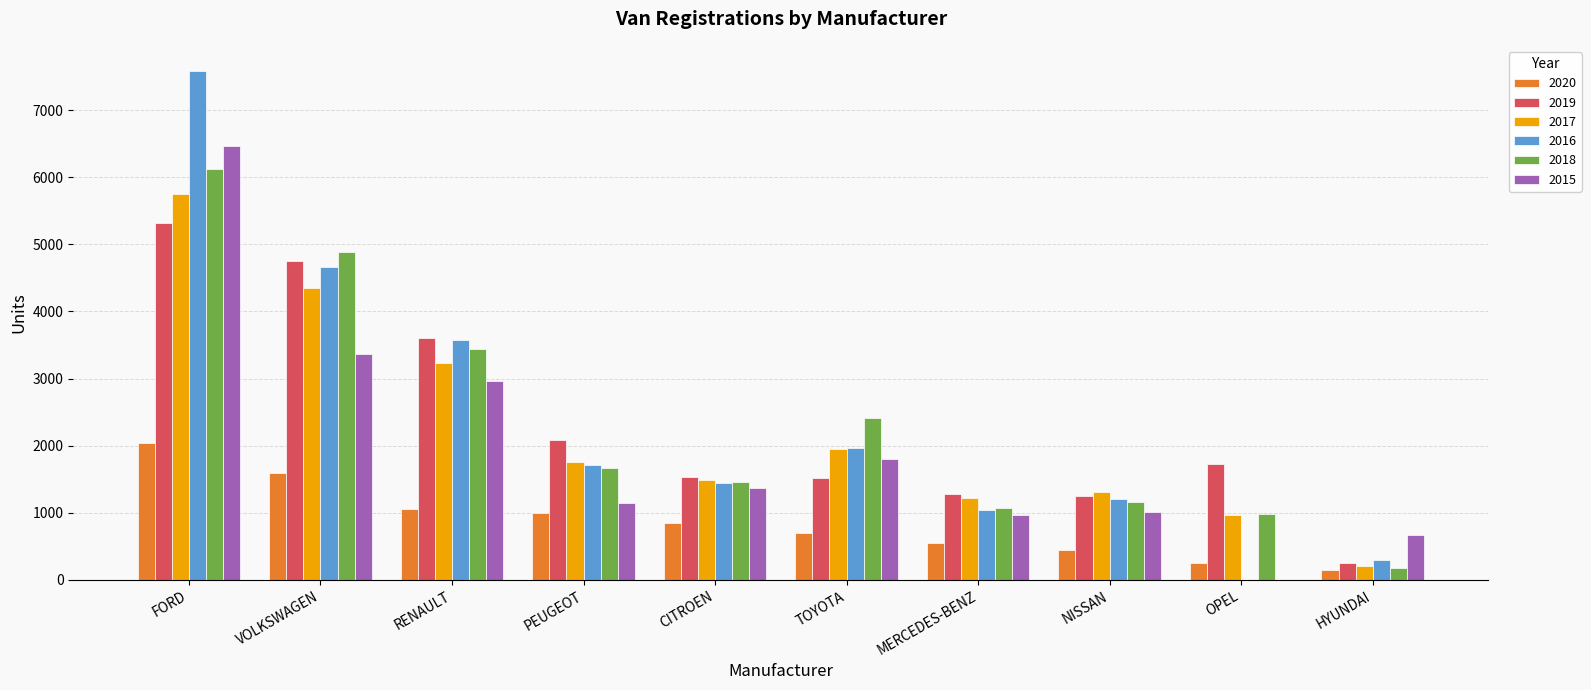

The value of 2015 at PEUGEOT is 1143. True or false?

True